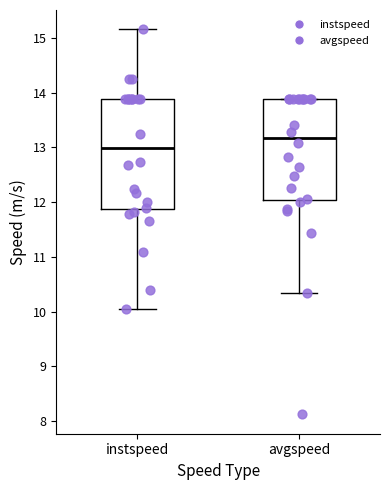

Reading left to right, transcribe this box plot: for each box, give where its median line is, the range the box spans, and where its two whiskers end, as read against the y-axis. The values are not printed on the chart, so give them approximately, as read against the axis.

instspeed: median 13.0, box 11.9 to 13.9, whiskers 10.0 to 15.2
avgspeed: median 13.2, box 12.0 to 13.9, whiskers 10.3 to 13.9